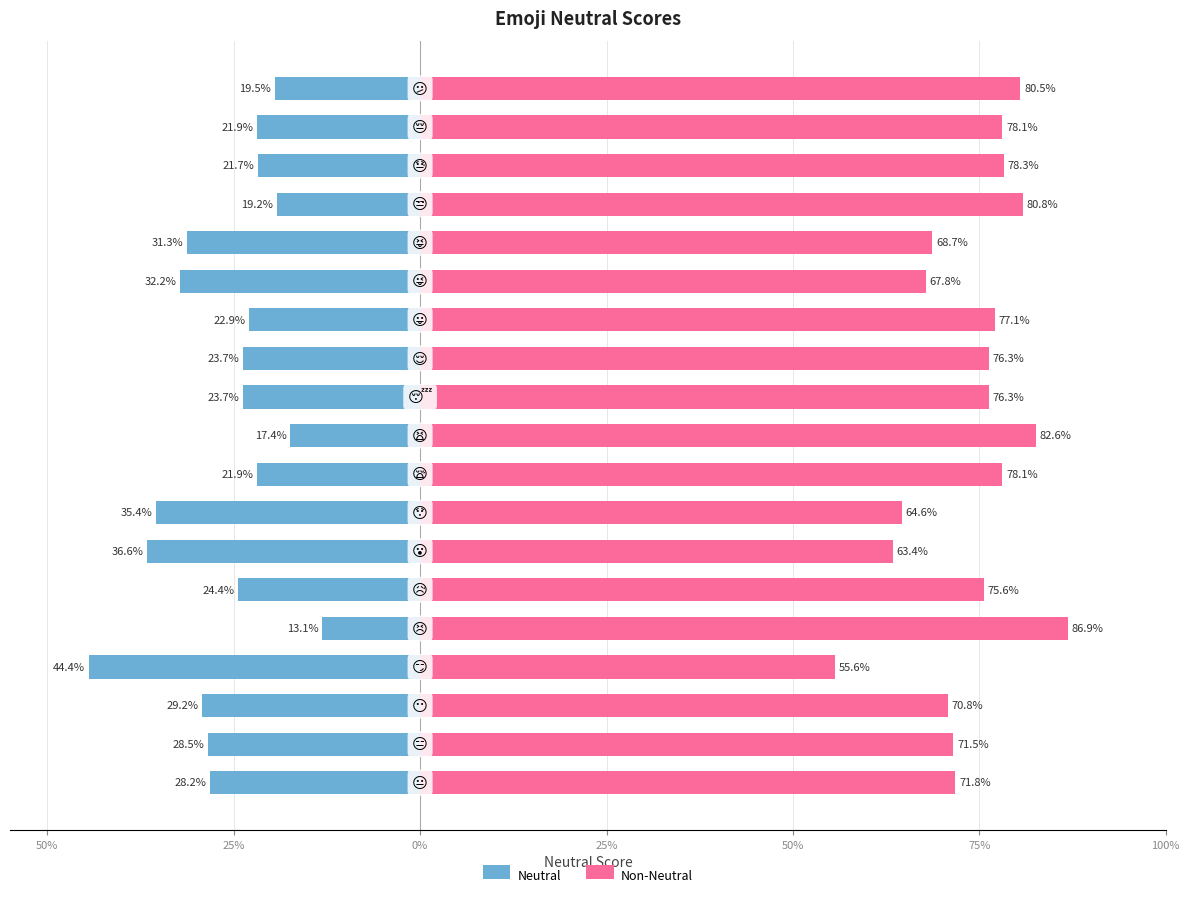

Reading left to right, list all the values displayed in this chart.

Neutral: -28.2	-28.5	-29.2	-44.4	-13.1	-24.4	-36.6	-35.4	-21.9	-17.4	-23.7	-23.7	-22.9	-32.2	-31.3	-19.2	-21.7	-21.9	-19.5
Non-Neutral: 71.8	71.5	70.8	55.6	86.9	75.6	63.4	64.6	78.1	82.6	76.3	76.3	77.1	67.8	68.7	80.8	78.3	78.1	80.5